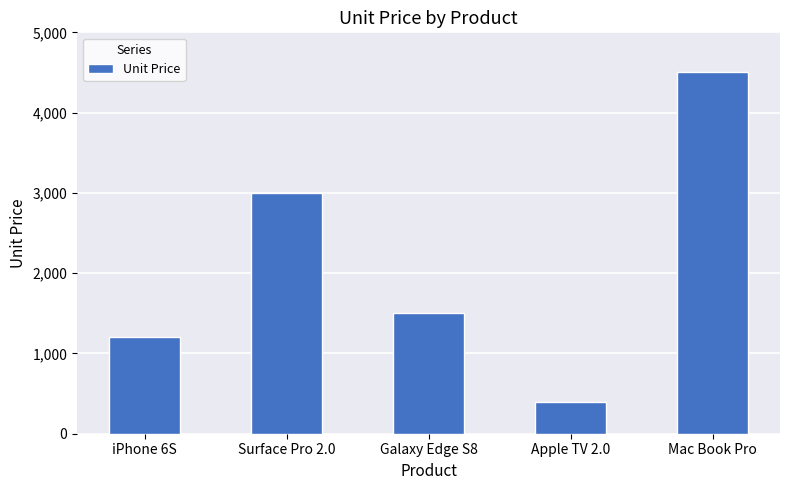

What position from the left is Apple TV 2.0?

4